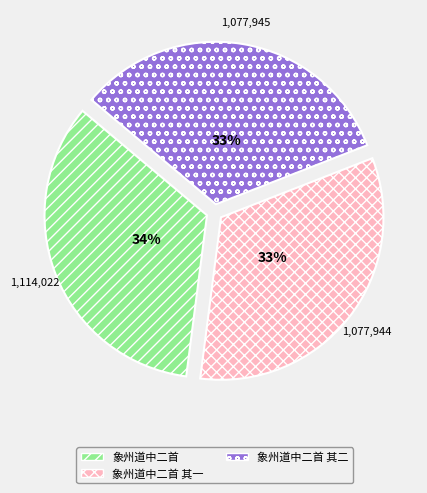

Which category has the biggest portion of the pie?

象州道中二首